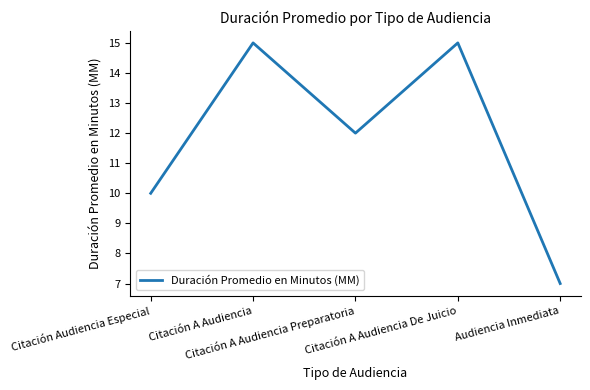

True or false: the data shows 15 at Citación A Audiencia De Juicio.

True